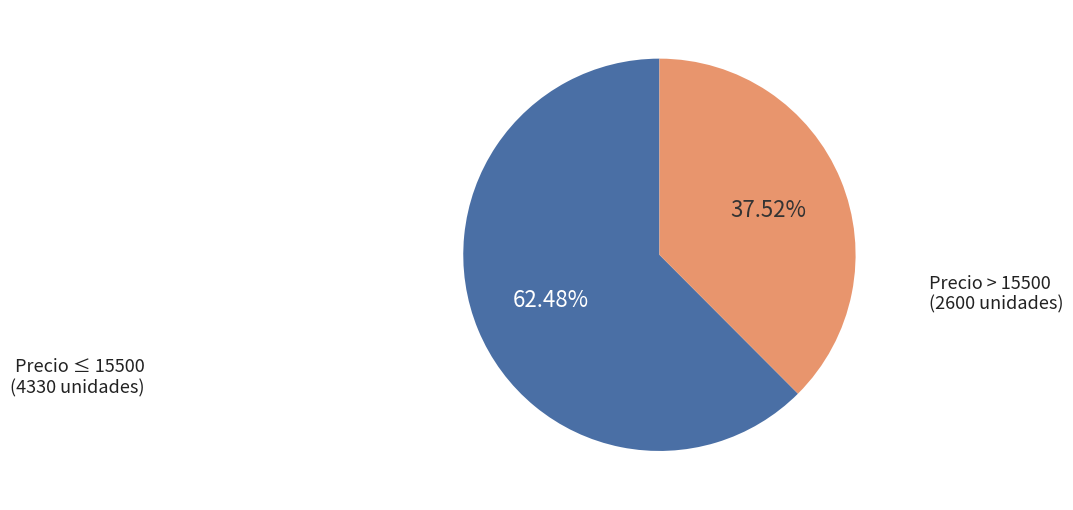

Is there a majority slice in this chart?

Yes